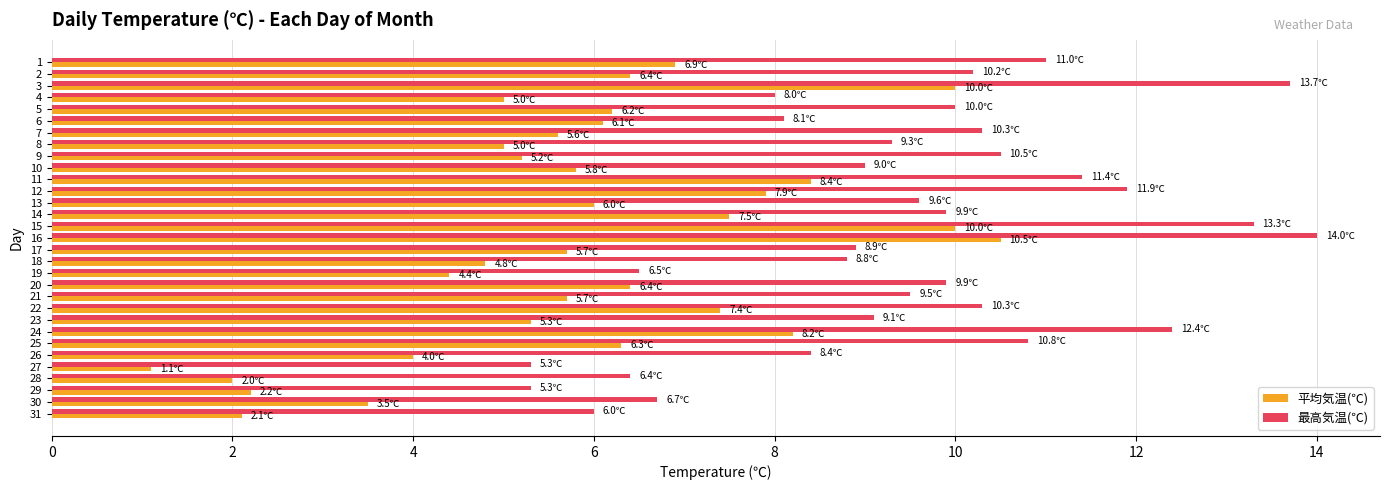

The value of 平均気温(℃) at 9 is 5.2. True or false?

True